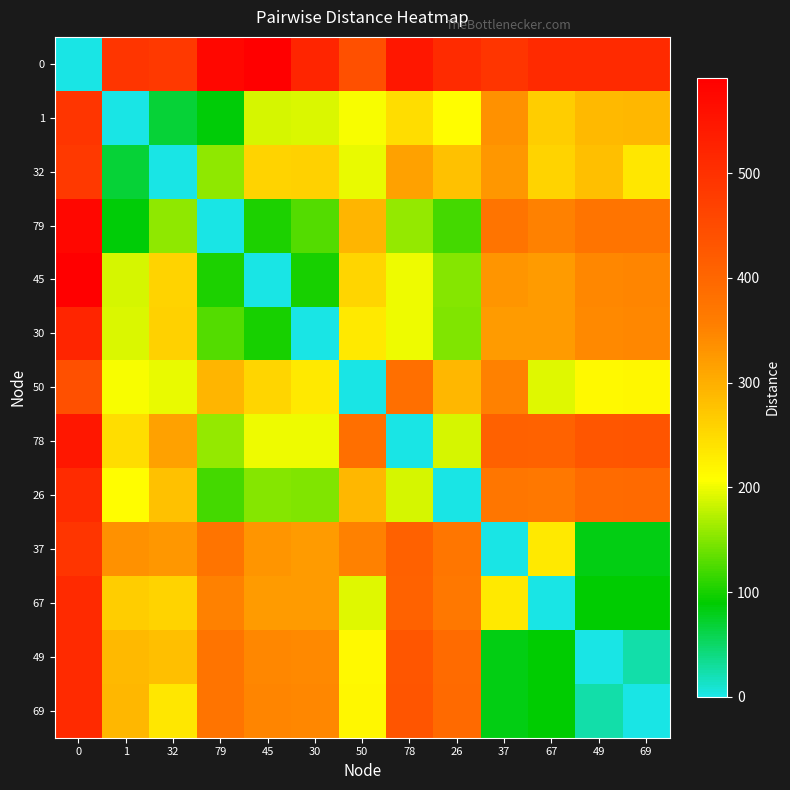

At how many categories does at least one series exceed 253?

13